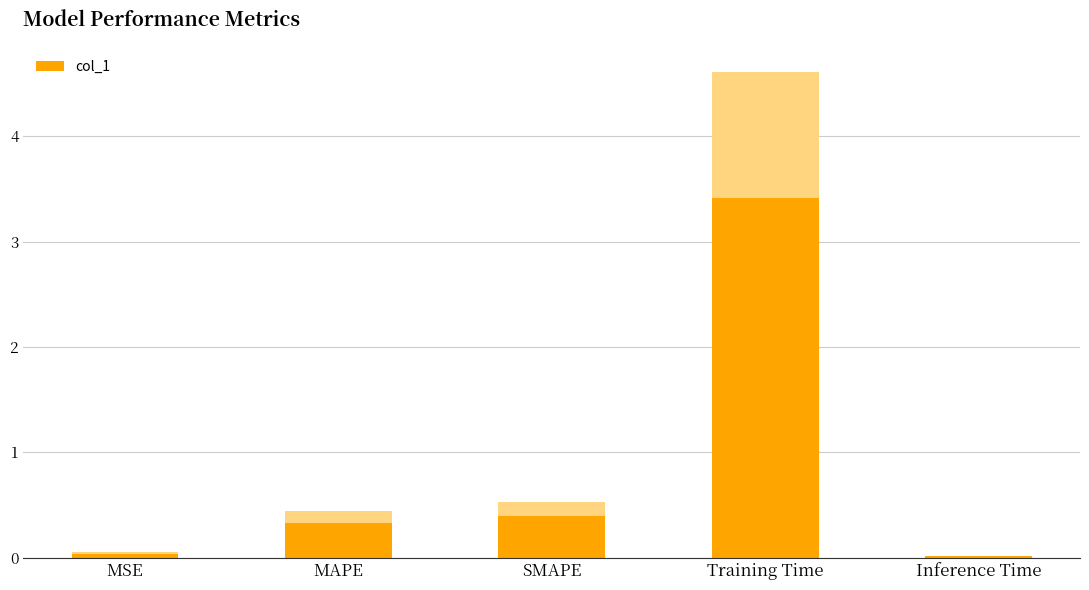

Between Training Time and SMAPE, which is larger?

Training Time